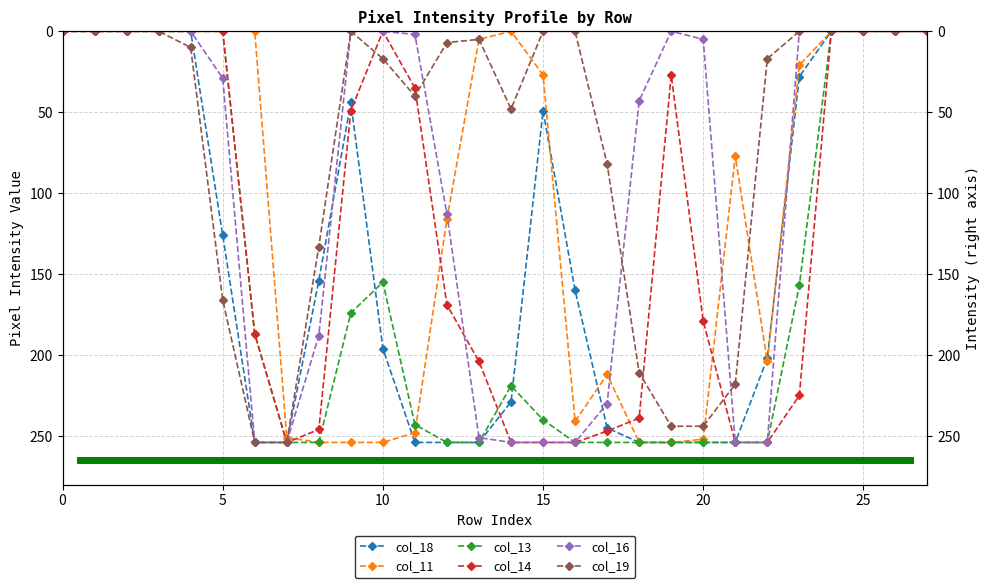

At which label is col_13 closest to 127?

10